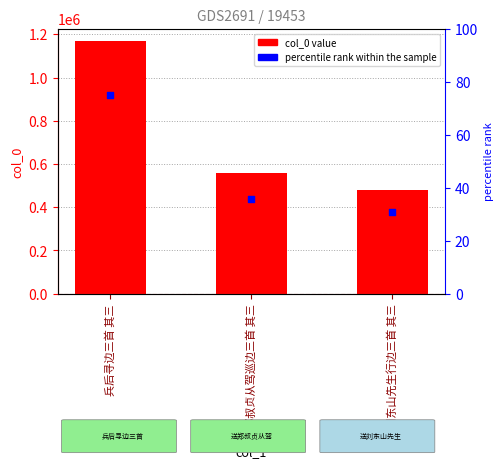

Which series contains the lowest Y value?

percentile rank within the sample